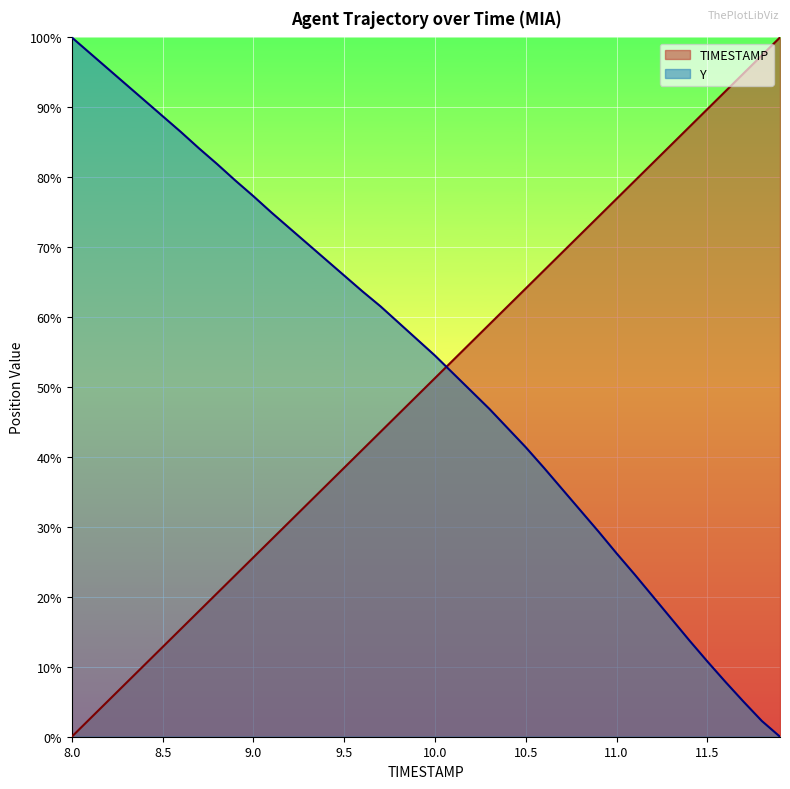

Reading left to right, transcribe all the data shown in this chart.

TIMESTAMP: 8.0=0.0	8.1=2.6	8.2=5.1	8.3=7.7	8.4=10.3	8.5=12.8	8.6=15.4	8.7=17.9	8.8=20.5	8.9=23.1	9.0=25.6	9.1=28.2	9.2=30.8	9.3=33.3	9.4=35.9	9.5=38.5	9.6=41.0	9.7=43.6	9.8=46.2	9.9=48.7	10.0=51.3	10.1=53.8	10.2=56.4	10.3=59.0	10.4=61.5	10.5=64.1	10.6=66.7	10.7=69.2	10.8=71.8	10.9=74.4	11.0=76.9	11.1=79.5	11.2=82.1	11.3=84.6	11.4=87.2	11.5=89.7	11.6=92.3	11.7=94.9	11.8=97.4	11.9=100.0
Y: 8.0=100.0	8.1=97.7	8.2=95.5	8.3=93.2	8.4=91.0	8.5=88.7	8.6=86.5	8.7=84.1	8.8=81.9	8.9=79.5	9.0=77.3	9.1=75.0	9.2=72.7	9.3=70.5	9.4=68.2	9.5=65.9	9.6=63.7	9.7=61.5	9.8=59.2	9.9=56.8	10.0=54.5	10.1=52.0	10.2=49.4	10.3=46.9	10.4=44.1	10.5=41.4	10.6=38.5	10.7=35.4	10.8=32.4	10.9=29.4	11.0=26.2	11.1=23.2	11.2=20.1	11.3=16.9	11.4=13.8	11.5=10.8	11.6=7.8	11.7=5.0	11.8=2.3	11.9=0.0